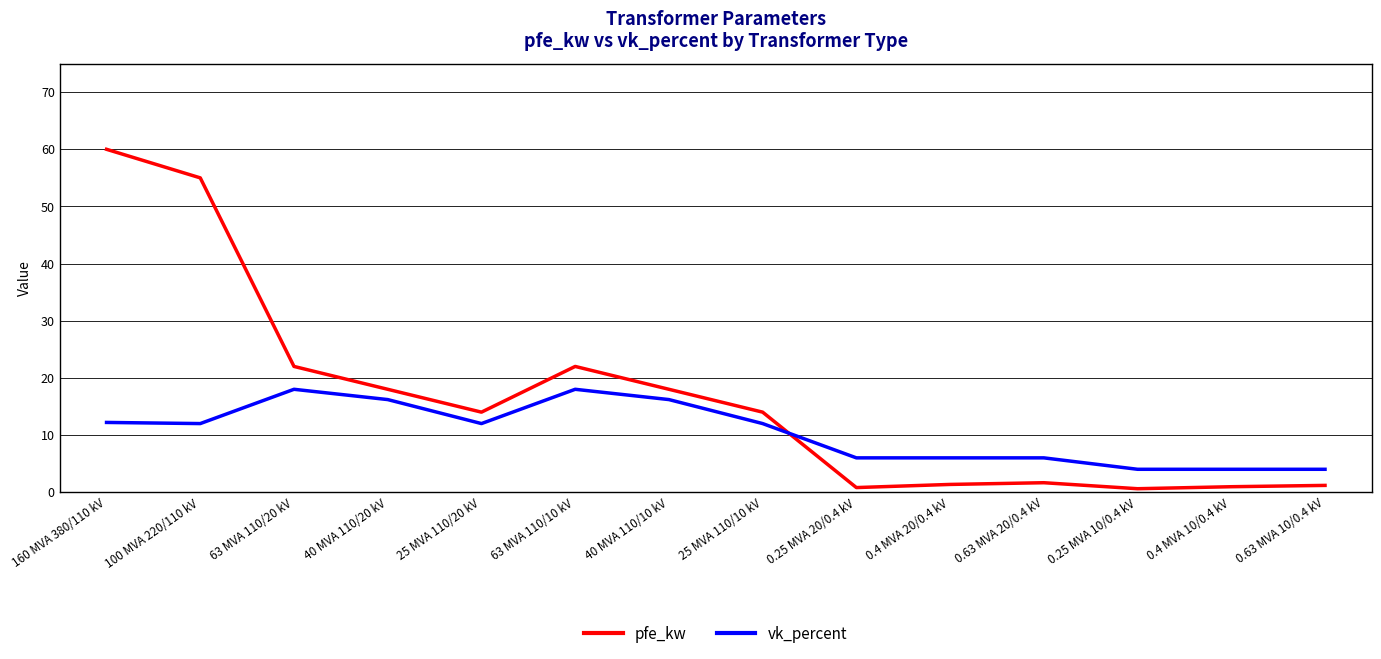

What is the total value across all series at 40 MVA 110/10 kV?

34.2